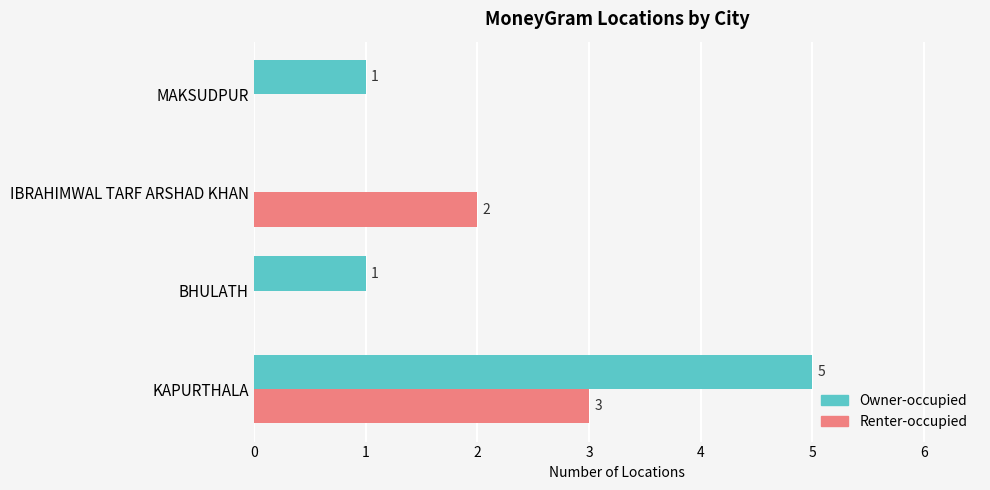

How many Owner-occupied values are between 1 and 5?

3